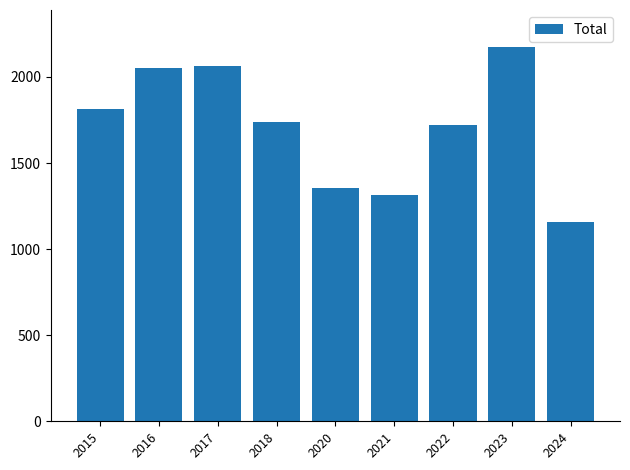

What is the difference between the maximum and minimum values?

1013